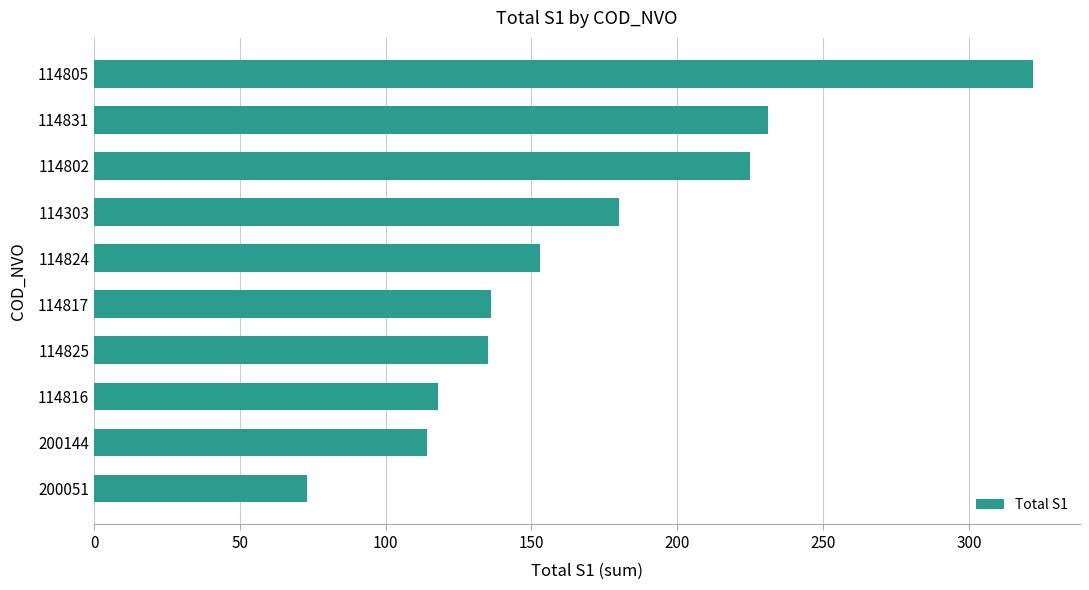

How many categories are shown in the chart?

10